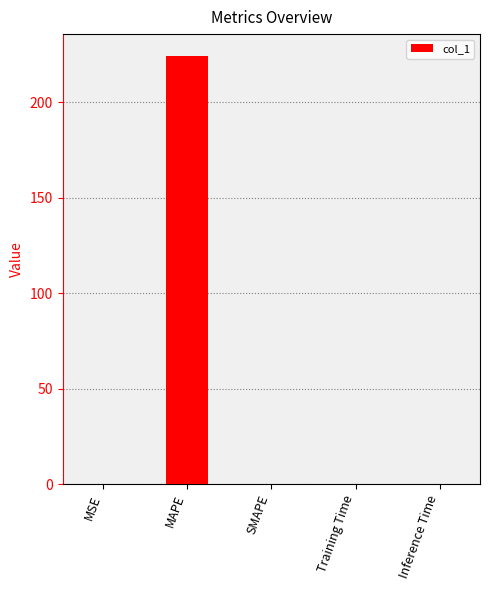

What is the sum of all values?

224.5